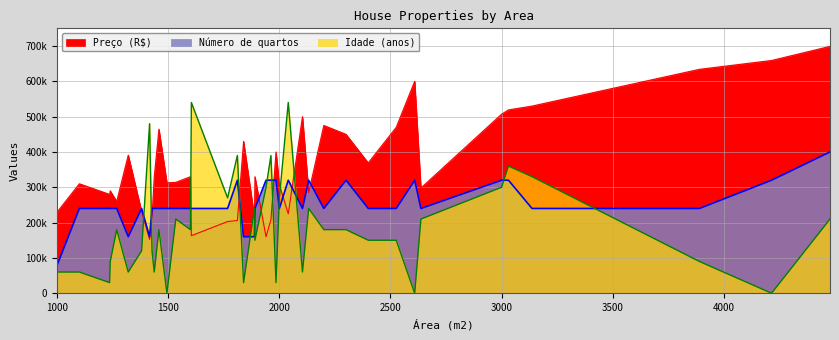

At which category is the sum across all series the highest?

4478